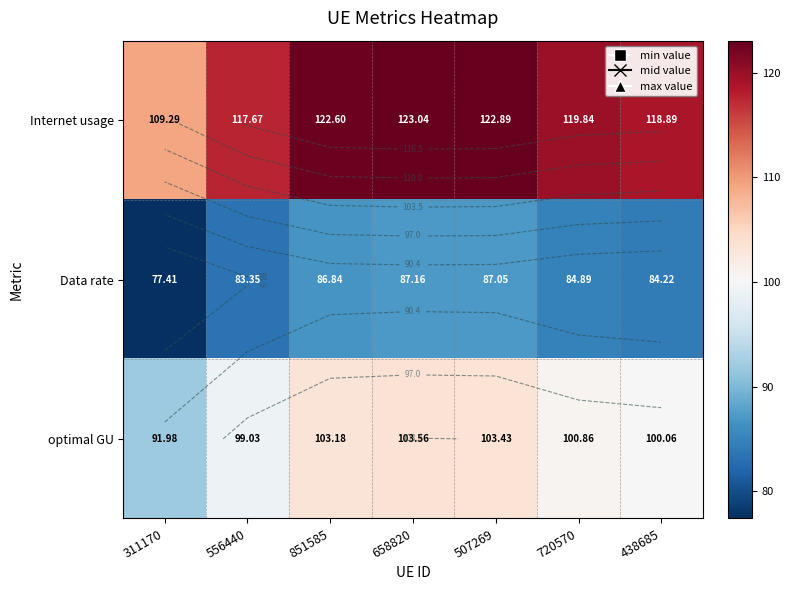

Which series has the largest total across all categories?

Internet usage